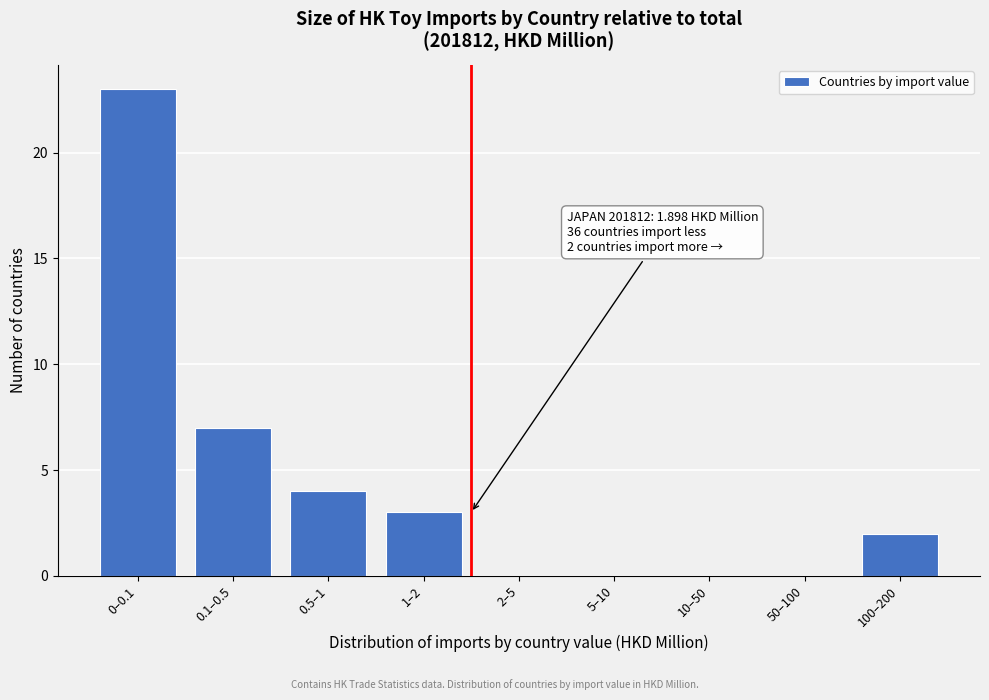

Reading left to right, extract all data points from this chart.

0–0.1=23	0.1–0.5=7	0.5–1=4	1–2=3	2–5=0	5–10=0	10–50=0	50–100=0	100–200=2